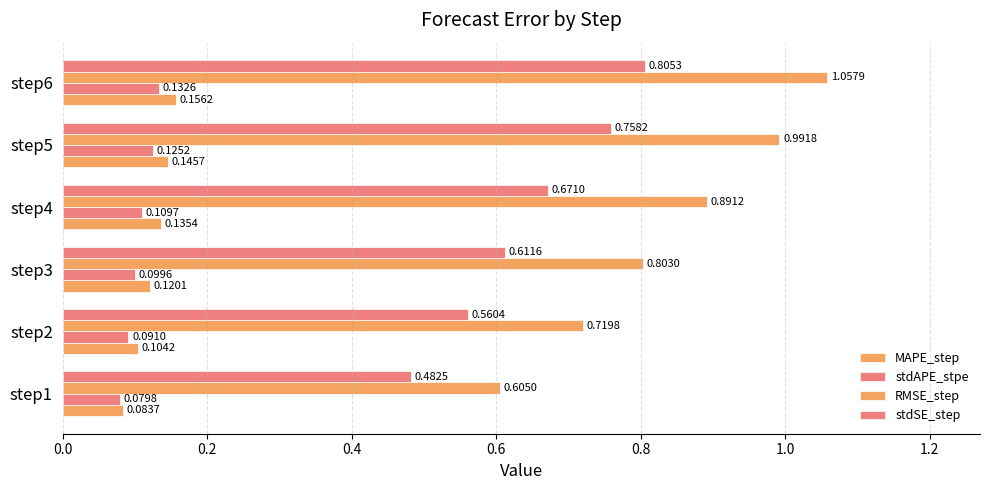

How many series are shown in this chart?

4